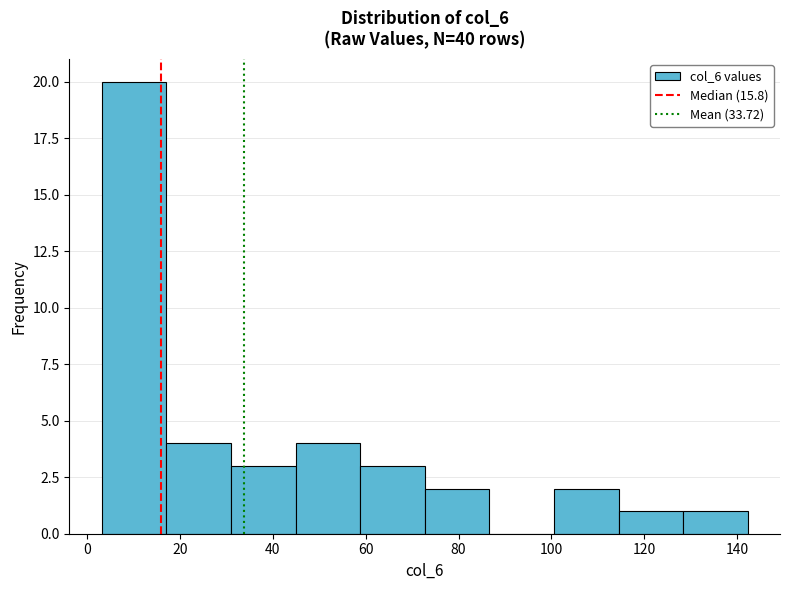

Which range on the x-axis has the tallest bar?

4 to 18